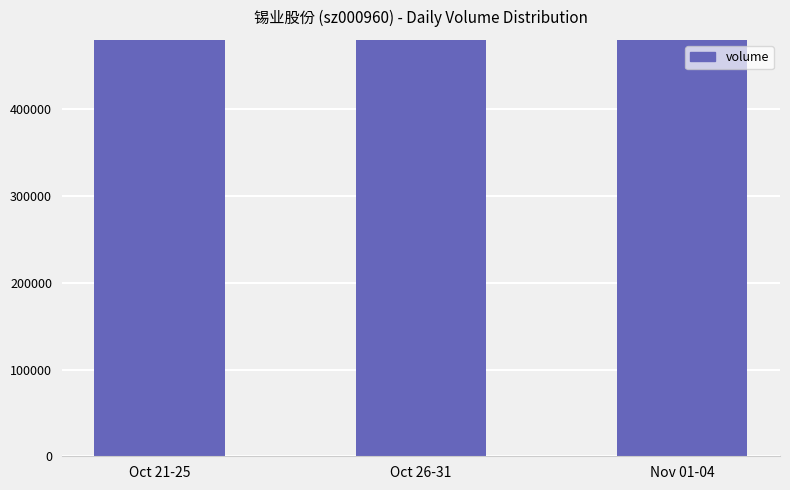

What is the difference between the values at Nov 01-04 and Oct 21-25?

293269